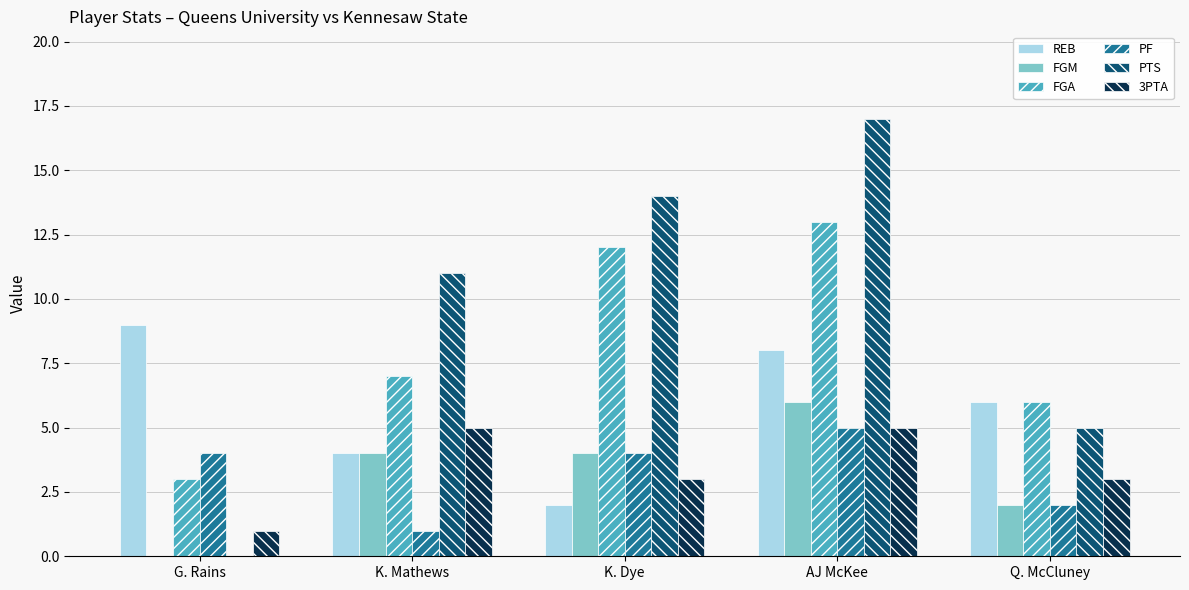

The value of REB at AJ McKee is 8. True or false?

True